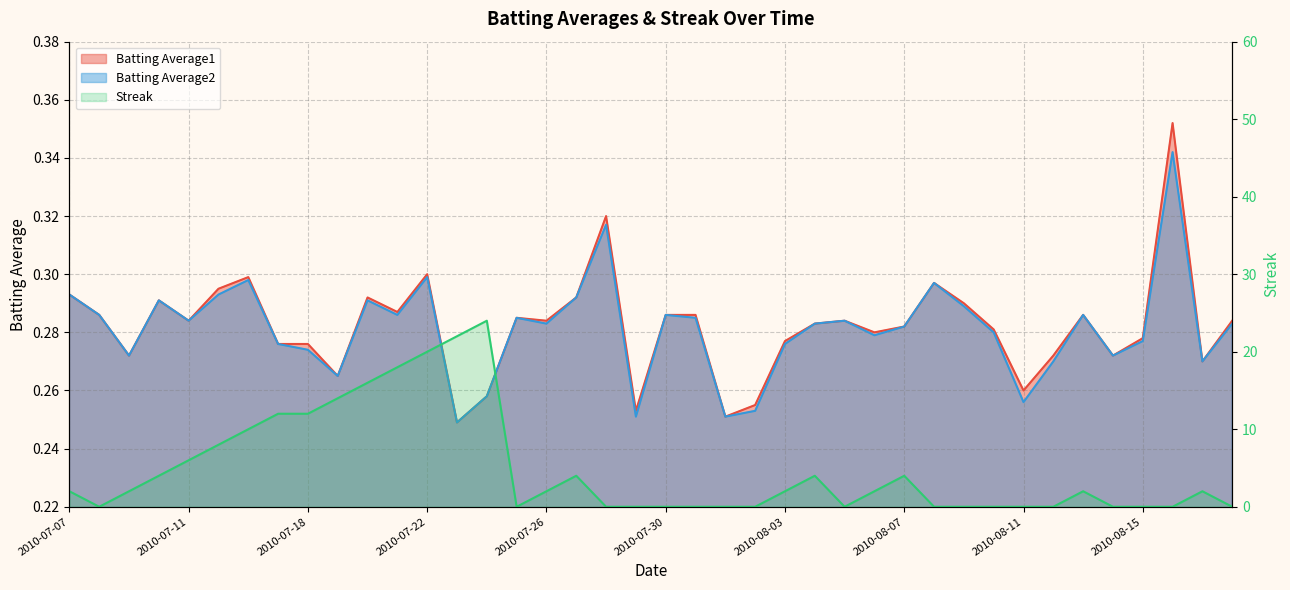

Where is Batting Average1 nearest to the value 0?

2010-07-23